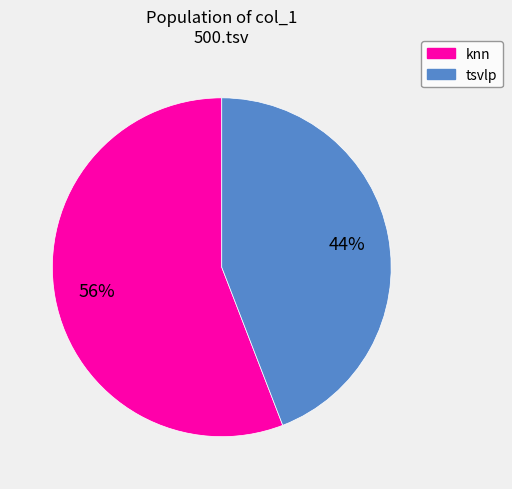

To the nearest percent, what is the difference between the largest and smallest slice percentages?

12%